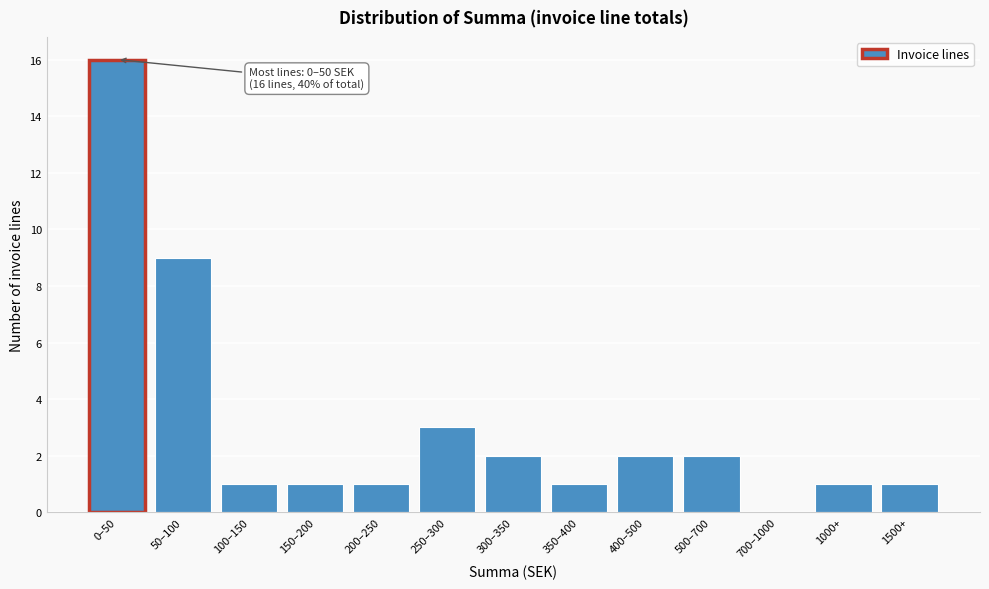

Reading right to left, transcribe all the data shown in this chart.

1500+=1	1000+=1	700–1000=0	500–700=2	400–500=2	350–400=1	300–350=2	250–300=3	200–250=1	150–200=1	100–150=1	50–100=9	0–50=16